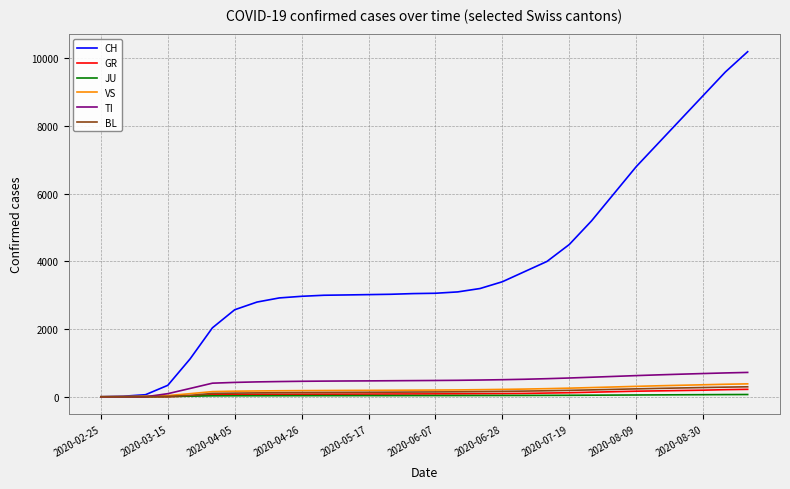

Which series has the largest range (max minus min)?

CH